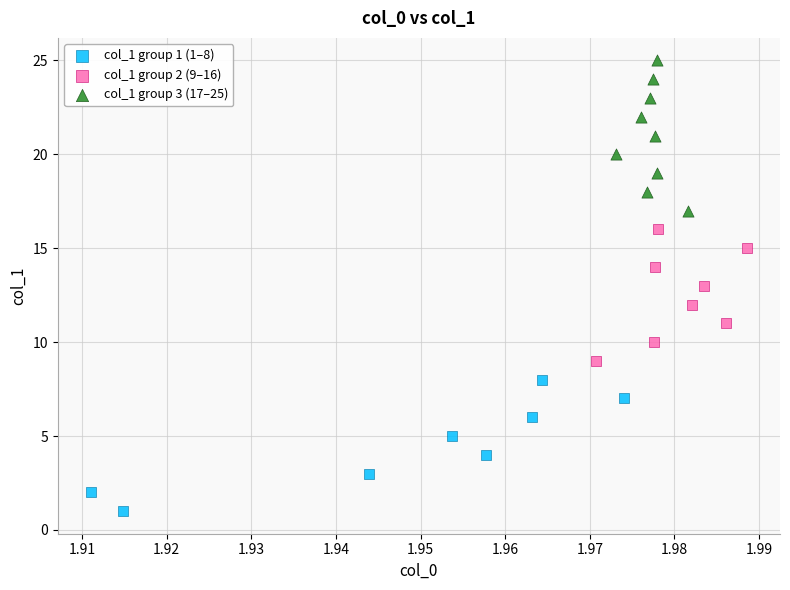

Which series contains the highest Y value?

col_1 group 3 (17–25)